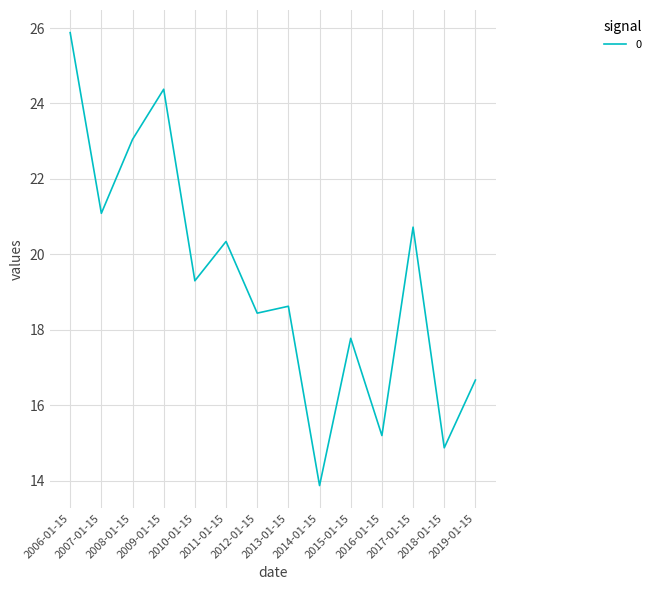

Rank the categories by value from highest to lowest.

2006-01-15, 2009-01-15, 2008-01-15, 2007-01-15, 2017-01-15, 2011-01-15, 2010-01-15, 2013-01-15, 2012-01-15, 2015-01-15, 2019-01-15, 2016-01-15, 2018-01-15, 2014-01-15